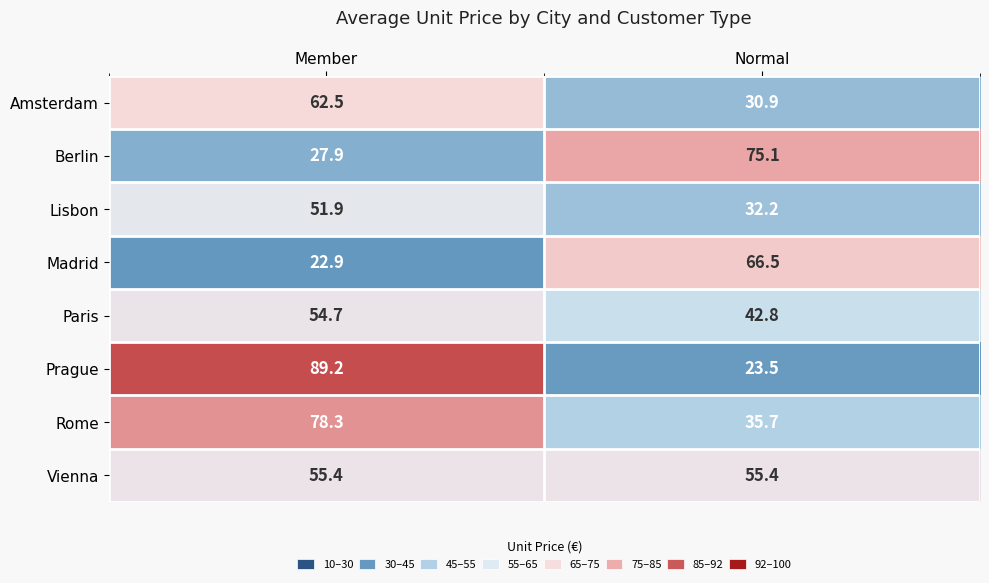

Reading left to right, extract all data points from this chart.

Amsterdam: 62.5	30.9
Berlin: 27.9	75.1
Lisbon: 51.9	32.2
Madrid: 22.9	66.5
Paris: 54.7	42.8
Prague: 89.2	23.5
Rome: 78.3	35.7
Vienna: 55.4	55.4